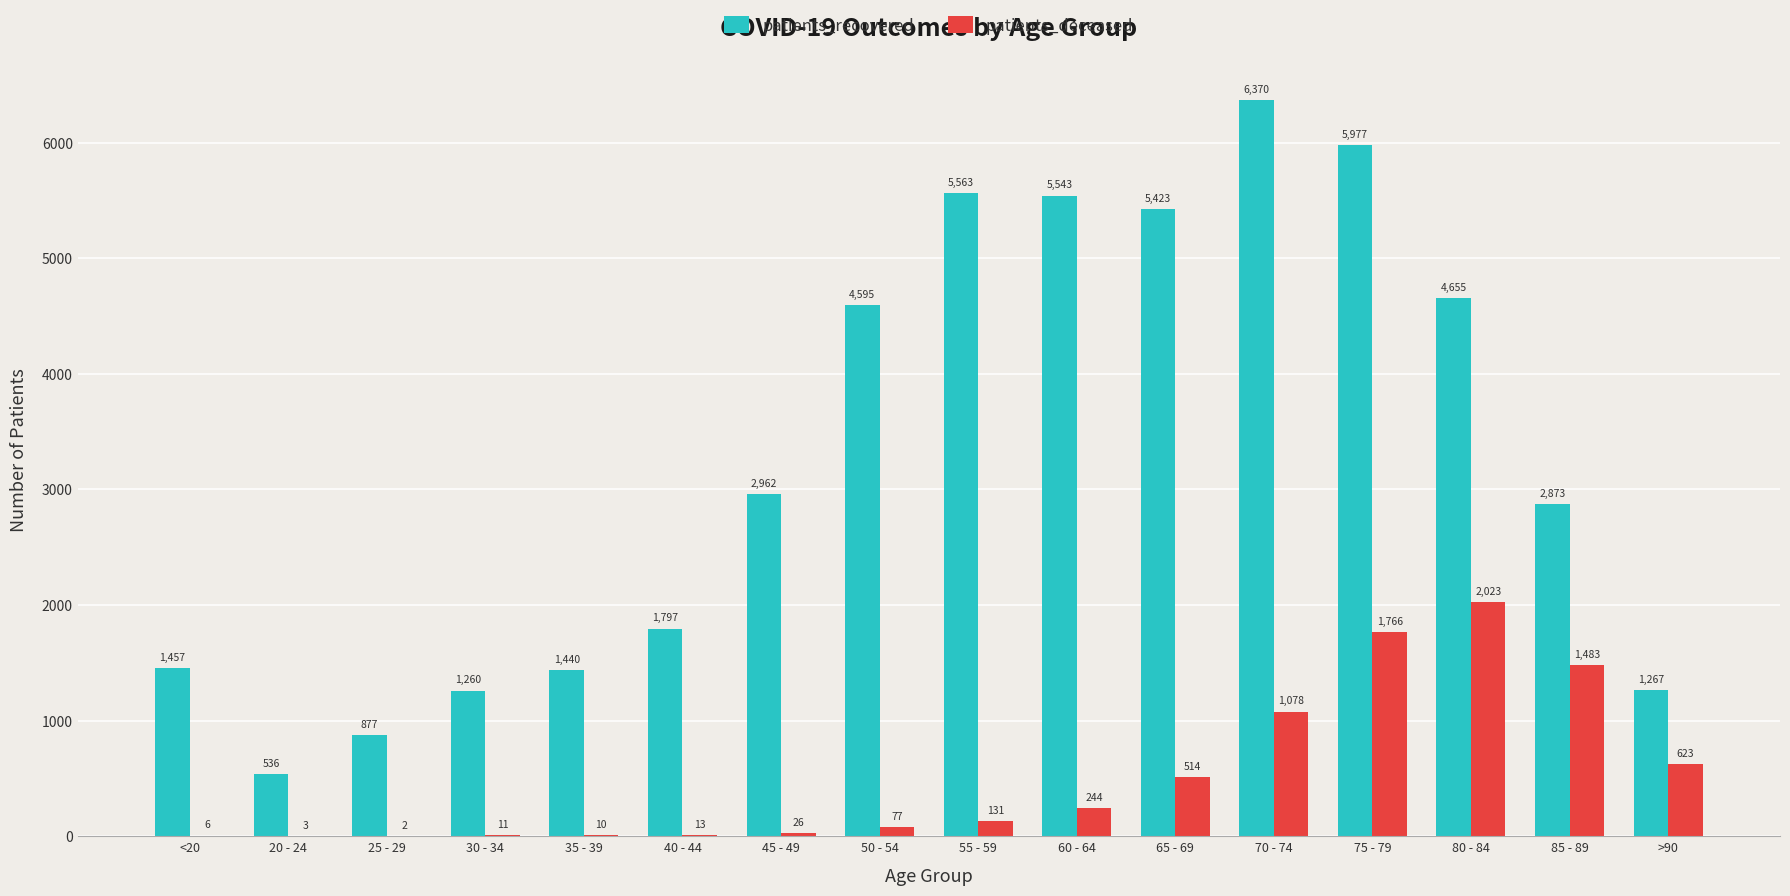

Is it true that patients_deceased equals 10 at 35 - 39?

True